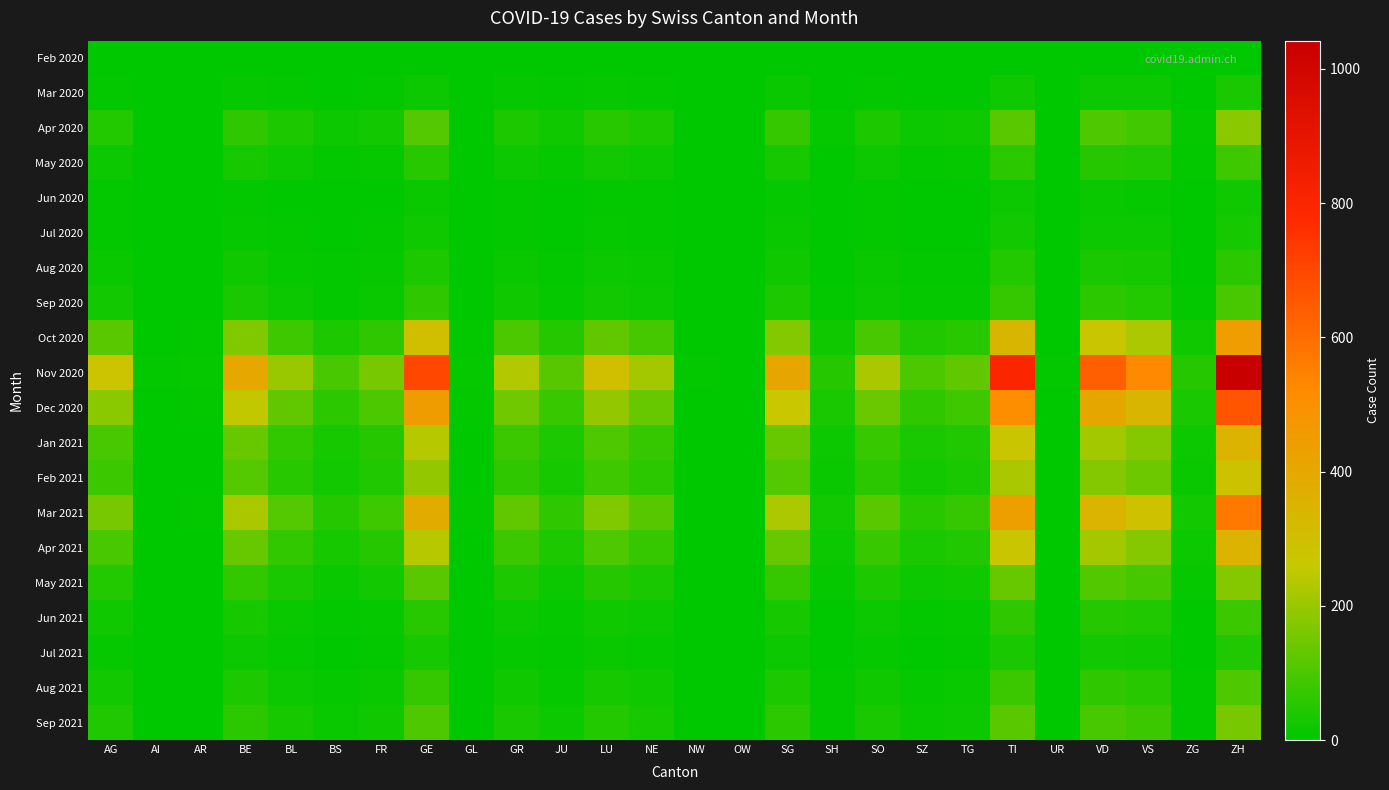

Which label corresponds to the largest value in the chart?

ZH